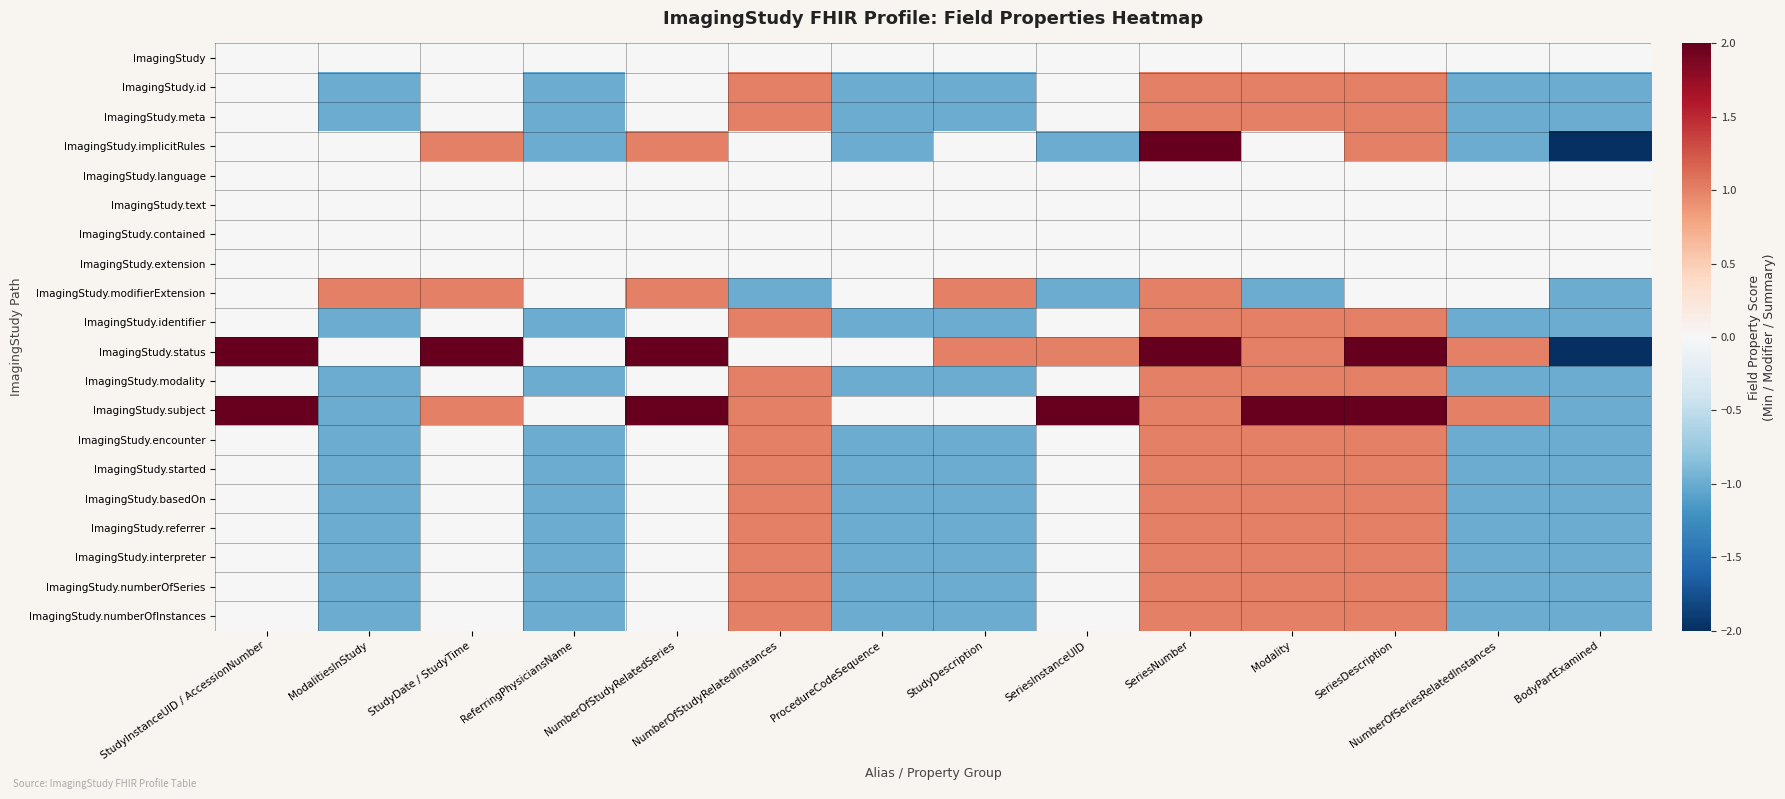

Reading left to right, transcribe all the data shown in this chart.

ImagingStudy: StudyInstanceUID / AccessionNumber=0	ModalitiesInStudy=0	StudyDate / StudyTime=0	ReferringPhysiciansName=0	NumberOfStudyRelatedSeries=0	NumberOfStudyRelatedInstances=0	ProcedureCodeSequence=0	StudyDescription=0	SeriesInstanceUID=0	SeriesNumber=0	Modality=0	SeriesDescription=0	NumberOfSeriesRelatedInstances=0	BodyPartExamined=0
ImagingStudy.id: StudyInstanceUID / AccessionNumber=0	ModalitiesInStudy=-1	StudyDate / StudyTime=0	ReferringPhysiciansName=-1	NumberOfStudyRelatedSeries=0	NumberOfStudyRelatedInstances=1	ProcedureCodeSequence=-1	StudyDescription=-1	SeriesInstanceUID=0	SeriesNumber=1	Modality=1	SeriesDescription=1	NumberOfSeriesRelatedInstances=-1	BodyPartExamined=-1
ImagingStudy.meta: StudyInstanceUID / AccessionNumber=0	ModalitiesInStudy=-1	StudyDate / StudyTime=0	ReferringPhysiciansName=-1	NumberOfStudyRelatedSeries=0	NumberOfStudyRelatedInstances=1	ProcedureCodeSequence=-1	StudyDescription=-1	SeriesInstanceUID=0	SeriesNumber=1	Modality=1	SeriesDescription=1	NumberOfSeriesRelatedInstances=-1	BodyPartExamined=-1
ImagingStudy.implicitRules: StudyInstanceUID / AccessionNumber=0	ModalitiesInStudy=0	StudyDate / StudyTime=1	ReferringPhysiciansName=-1	NumberOfStudyRelatedSeries=1	NumberOfStudyRelatedInstances=0	ProcedureCodeSequence=-1	StudyDescription=0	SeriesInstanceUID=-1	SeriesNumber=2	Modality=0	SeriesDescription=1	NumberOfSeriesRelatedInstances=-1	BodyPartExamined=-2
ImagingStudy.language: StudyInstanceUID / AccessionNumber=0	ModalitiesInStudy=0	StudyDate / StudyTime=0	ReferringPhysiciansName=0	NumberOfStudyRelatedSeries=0	NumberOfStudyRelatedInstances=0	ProcedureCodeSequence=0	StudyDescription=0	SeriesInstanceUID=0	SeriesNumber=0	Modality=0	SeriesDescription=0	NumberOfSeriesRelatedInstances=0	BodyPartExamined=0
ImagingStudy.text: StudyInstanceUID / AccessionNumber=0	ModalitiesInStudy=0	StudyDate / StudyTime=0	ReferringPhysiciansName=0	NumberOfStudyRelatedSeries=0	NumberOfStudyRelatedInstances=0	ProcedureCodeSequence=0	StudyDescription=0	SeriesInstanceUID=0	SeriesNumber=0	Modality=0	SeriesDescription=0	NumberOfSeriesRelatedInstances=0	BodyPartExamined=0
ImagingStudy.contained: StudyInstanceUID / AccessionNumber=0	ModalitiesInStudy=0	StudyDate / StudyTime=0	ReferringPhysiciansName=0	NumberOfStudyRelatedSeries=0	NumberOfStudyRelatedInstances=0	ProcedureCodeSequence=0	StudyDescription=0	SeriesInstanceUID=0	SeriesNumber=0	Modality=0	SeriesDescription=0	NumberOfSeriesRelatedInstances=0	BodyPartExamined=0
ImagingStudy.extension: StudyInstanceUID / AccessionNumber=0	ModalitiesInStudy=0	StudyDate / StudyTime=0	ReferringPhysiciansName=0	NumberOfStudyRelatedSeries=0	NumberOfStudyRelatedInstances=0	ProcedureCodeSequence=0	StudyDescription=0	SeriesInstanceUID=0	SeriesNumber=0	Modality=0	SeriesDescription=0	NumberOfSeriesRelatedInstances=0	BodyPartExamined=0
ImagingStudy.modifierExtension: StudyInstanceUID / AccessionNumber=0	ModalitiesInStudy=1	StudyDate / StudyTime=1	ReferringPhysiciansName=0	NumberOfStudyRelatedSeries=1	NumberOfStudyRelatedInstances=-1	ProcedureCodeSequence=0	StudyDescription=1	SeriesInstanceUID=-1	SeriesNumber=1	Modality=-1	SeriesDescription=0	NumberOfSeriesRelatedInstances=0	BodyPartExamined=-1
ImagingStudy.identifier: StudyInstanceUID / AccessionNumber=0	ModalitiesInStudy=-1	StudyDate / StudyTime=0	ReferringPhysiciansName=-1	NumberOfStudyRelatedSeries=0	NumberOfStudyRelatedInstances=1	ProcedureCodeSequence=-1	StudyDescription=-1	SeriesInstanceUID=0	SeriesNumber=1	Modality=1	SeriesDescription=1	NumberOfSeriesRelatedInstances=-1	BodyPartExamined=-1
ImagingStudy.status: StudyInstanceUID / AccessionNumber=2	ModalitiesInStudy=0	StudyDate / StudyTime=2	ReferringPhysiciansName=0	NumberOfStudyRelatedSeries=3	NumberOfStudyRelatedInstances=0	ProcedureCodeSequence=0	StudyDescription=1	SeriesInstanceUID=1	SeriesNumber=2	Modality=1	SeriesDescription=2	NumberOfSeriesRelatedInstances=1	BodyPartExamined=-2
ImagingStudy.modality: StudyInstanceUID / AccessionNumber=0	ModalitiesInStudy=-1	StudyDate / StudyTime=0	ReferringPhysiciansName=-1	NumberOfStudyRelatedSeries=0	NumberOfStudyRelatedInstances=1	ProcedureCodeSequence=-1	StudyDescription=-1	SeriesInstanceUID=0	SeriesNumber=1	Modality=1	SeriesDescription=1	NumberOfSeriesRelatedInstances=-1	BodyPartExamined=-1
ImagingStudy.subject: StudyInstanceUID / AccessionNumber=2	ModalitiesInStudy=-1	StudyDate / StudyTime=1	ReferringPhysiciansName=0	NumberOfStudyRelatedSeries=2	NumberOfStudyRelatedInstances=1	ProcedureCodeSequence=0	StudyDescription=0	SeriesInstanceUID=2	SeriesNumber=1	Modality=2	SeriesDescription=2	NumberOfSeriesRelatedInstances=1	BodyPartExamined=-1
ImagingStudy.encounter: StudyInstanceUID / AccessionNumber=0	ModalitiesInStudy=-1	StudyDate / StudyTime=0	ReferringPhysiciansName=-1	NumberOfStudyRelatedSeries=0	NumberOfStudyRelatedInstances=1	ProcedureCodeSequence=-1	StudyDescription=-1	SeriesInstanceUID=0	SeriesNumber=1	Modality=1	SeriesDescription=1	NumberOfSeriesRelatedInstances=-1	BodyPartExamined=-1
ImagingStudy.started: StudyInstanceUID / AccessionNumber=0	ModalitiesInStudy=-1	StudyDate / StudyTime=0	ReferringPhysiciansName=-1	NumberOfStudyRelatedSeries=0	NumberOfStudyRelatedInstances=1	ProcedureCodeSequence=-1	StudyDescription=-1	SeriesInstanceUID=0	SeriesNumber=1	Modality=1	SeriesDescription=1	NumberOfSeriesRelatedInstances=-1	BodyPartExamined=-1
ImagingStudy.basedOn: StudyInstanceUID / AccessionNumber=0	ModalitiesInStudy=-1	StudyDate / StudyTime=0	ReferringPhysiciansName=-1	NumberOfStudyRelatedSeries=0	NumberOfStudyRelatedInstances=1	ProcedureCodeSequence=-1	StudyDescription=-1	SeriesInstanceUID=0	SeriesNumber=1	Modality=1	SeriesDescription=1	NumberOfSeriesRelatedInstances=-1	BodyPartExamined=-1
ImagingStudy.referrer: StudyInstanceUID / AccessionNumber=0	ModalitiesInStudy=-1	StudyDate / StudyTime=0	ReferringPhysiciansName=-1	NumberOfStudyRelatedSeries=0	NumberOfStudyRelatedInstances=1	ProcedureCodeSequence=-1	StudyDescription=-1	SeriesInstanceUID=0	SeriesNumber=1	Modality=1	SeriesDescription=1	NumberOfSeriesRelatedInstances=-1	BodyPartExamined=-1
ImagingStudy.interpreter: StudyInstanceUID / AccessionNumber=0	ModalitiesInStudy=-1	StudyDate / StudyTime=0	ReferringPhysiciansName=-1	NumberOfStudyRelatedSeries=0	NumberOfStudyRelatedInstances=1	ProcedureCodeSequence=-1	StudyDescription=-1	SeriesInstanceUID=0	SeriesNumber=1	Modality=1	SeriesDescription=1	NumberOfSeriesRelatedInstances=-1	BodyPartExamined=-1
ImagingStudy.numberOfSeries: StudyInstanceUID / AccessionNumber=0	ModalitiesInStudy=-1	StudyDate / StudyTime=0	ReferringPhysiciansName=-1	NumberOfStudyRelatedSeries=0	NumberOfStudyRelatedInstances=1	ProcedureCodeSequence=-1	StudyDescription=-1	SeriesInstanceUID=0	SeriesNumber=1	Modality=1	SeriesDescription=1	NumberOfSeriesRelatedInstances=-1	BodyPartExamined=-1
ImagingStudy.numberOfInstances: StudyInstanceUID / AccessionNumber=0	ModalitiesInStudy=-1	StudyDate / StudyTime=0	ReferringPhysiciansName=-1	NumberOfStudyRelatedSeries=0	NumberOfStudyRelatedInstances=1	ProcedureCodeSequence=-1	StudyDescription=-1	SeriesInstanceUID=0	SeriesNumber=1	Modality=1	SeriesDescription=1	NumberOfSeriesRelatedInstances=-1	BodyPartExamined=-1